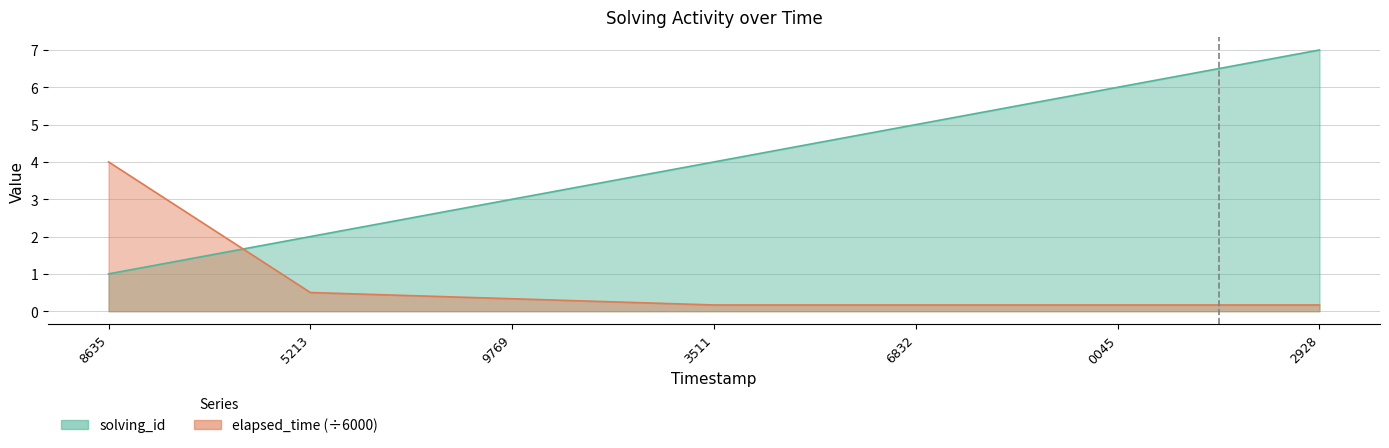

Rank the series by their average value, from lowest to highest.

elapsed_time, solving_id